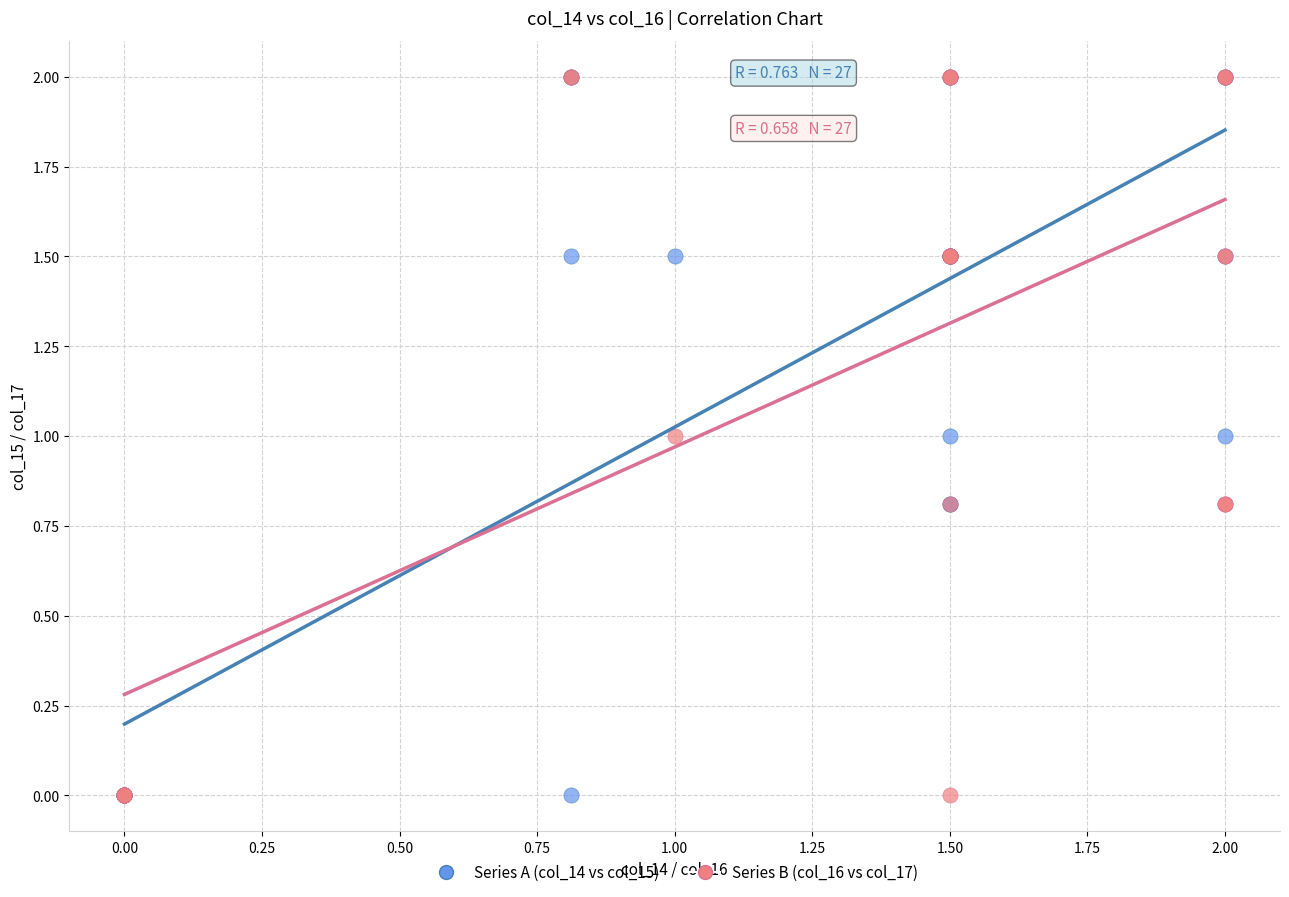

What are all the series names shown in the legend?

Series A (col_14 vs col_15), Series B (col_16 vs col_17)